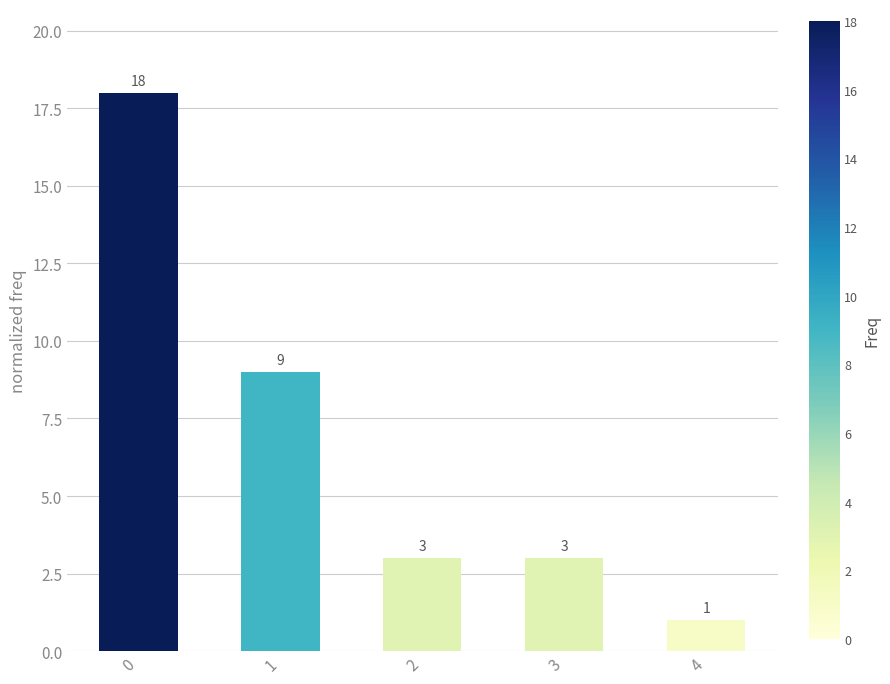

What is the average value?

7